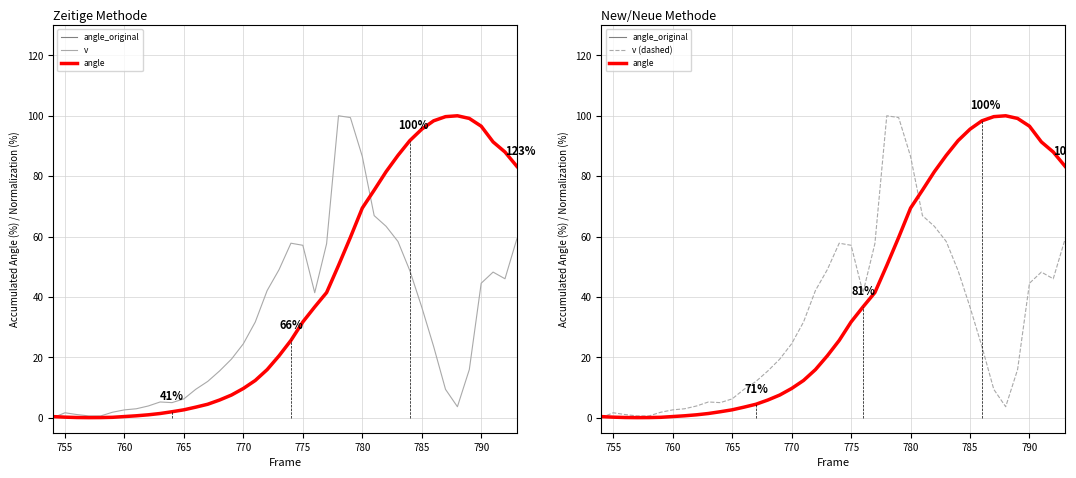

What are all the series names shown in the legend?

angle_original, v, angle, v (dashed)